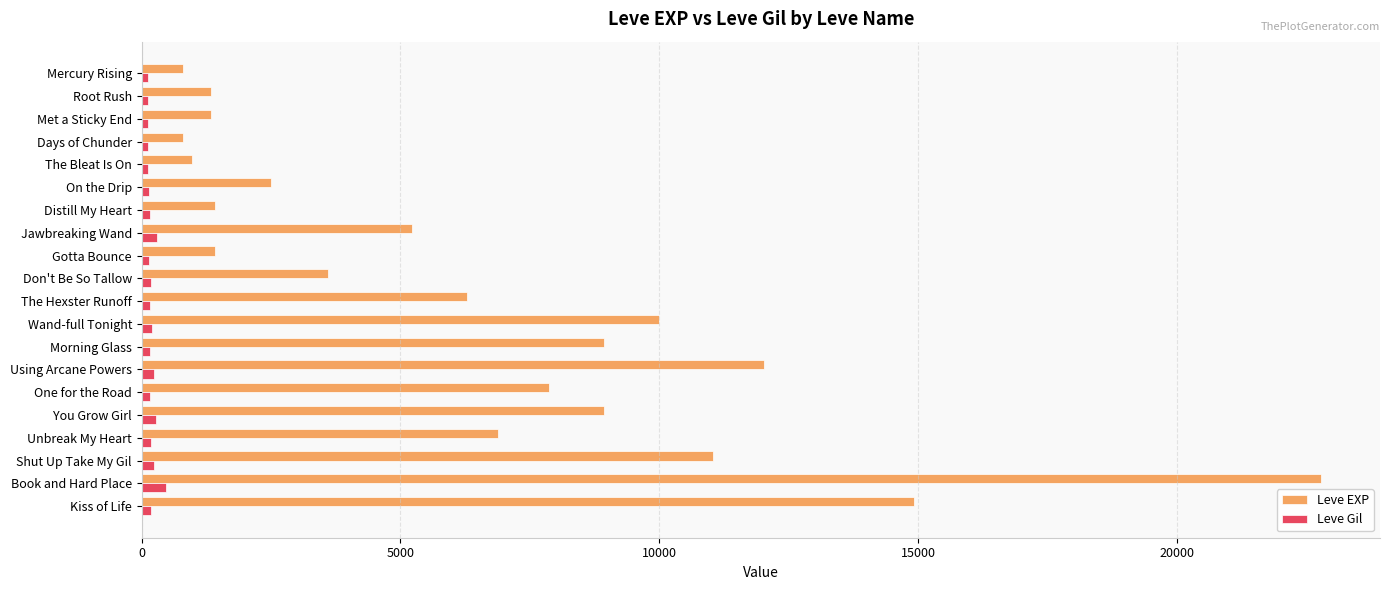

Which category has the highest value across all series?

Book and Hard Place